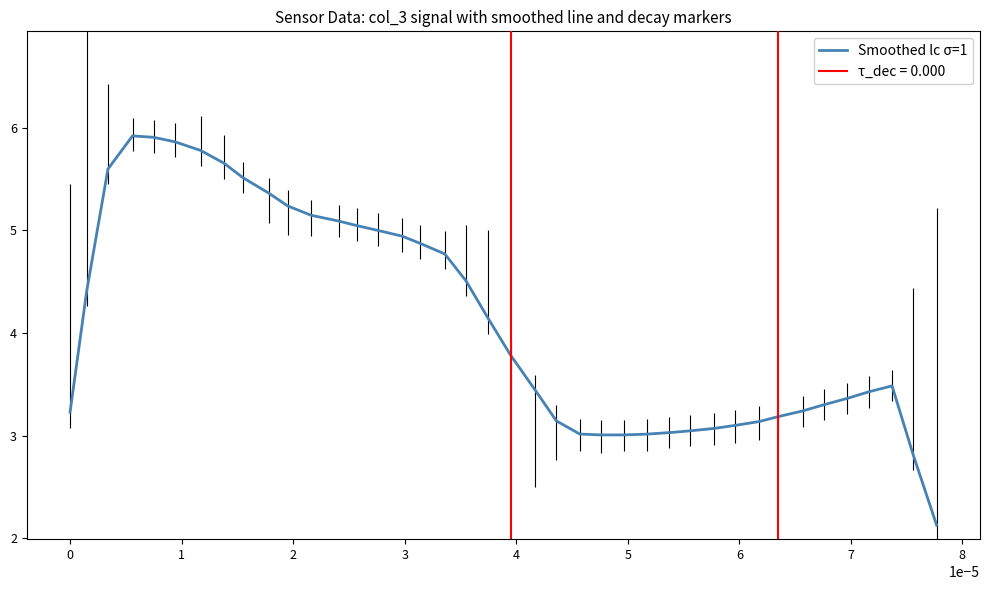

What is the minimum value for Smoothed lc σ=1?

2.1